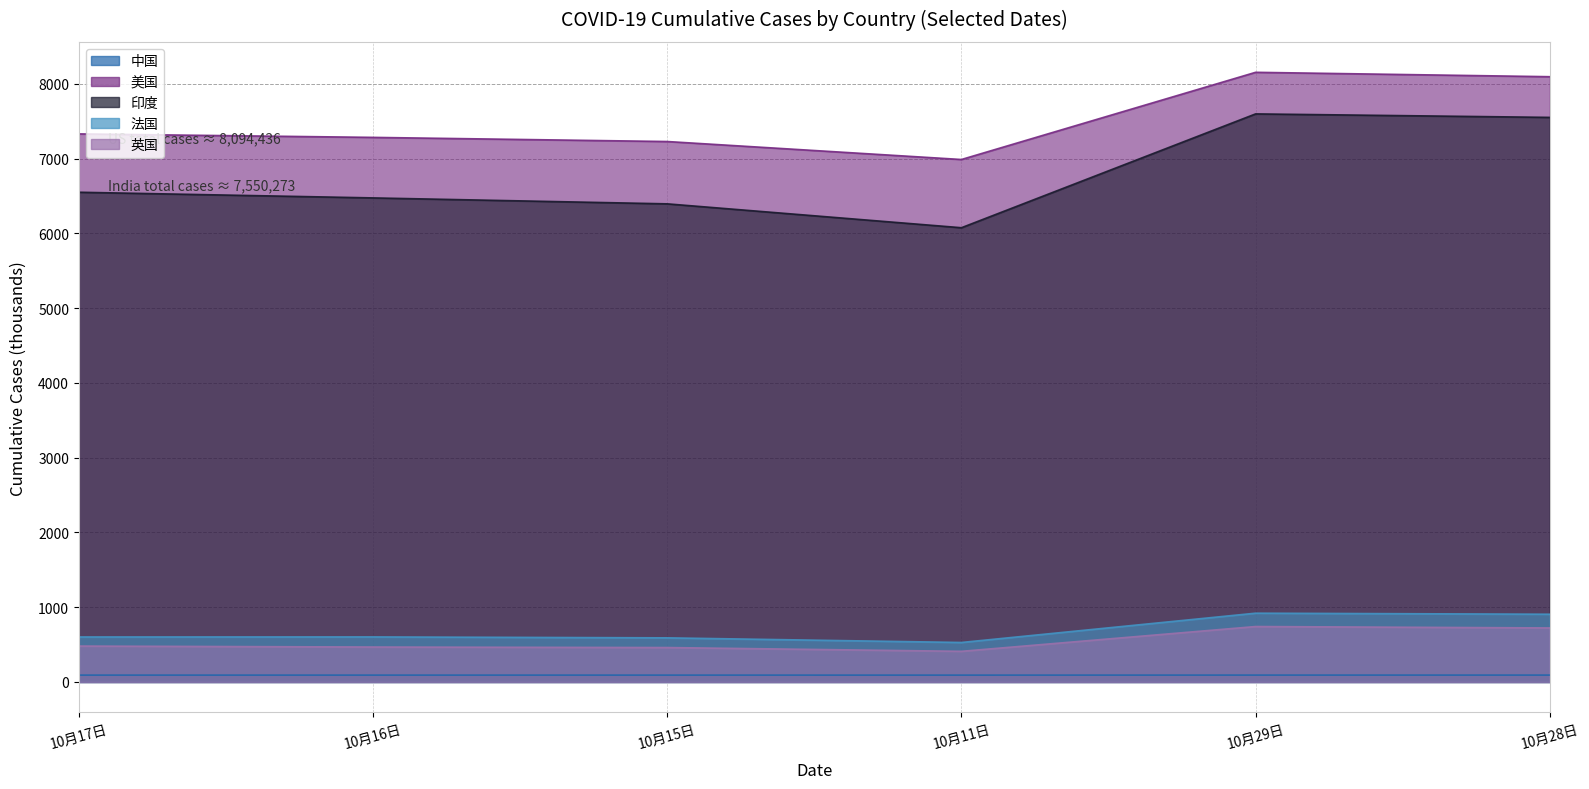

What is the value of the 印度 point at the 2nd from the left?

6473.5